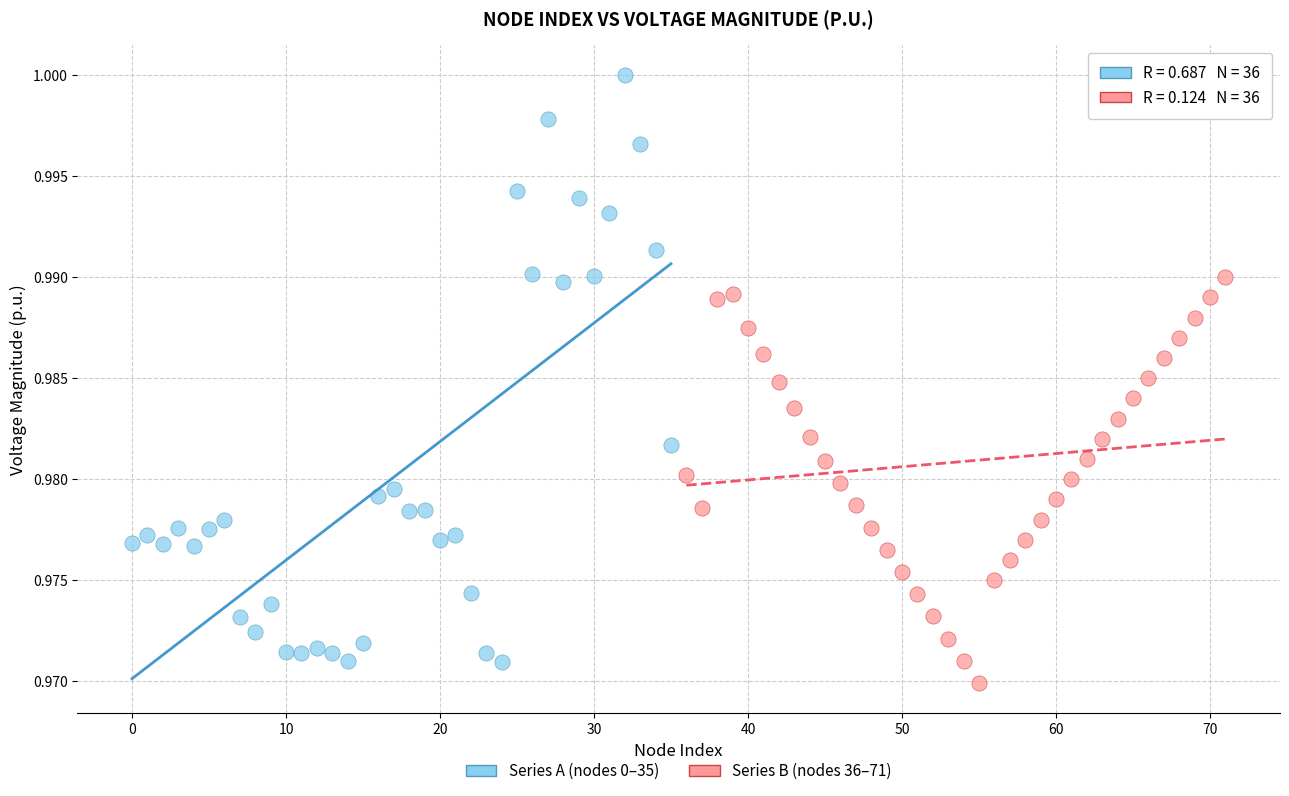

Which series has the largest Y range (max minus min)?

Series A (nodes 0–35)